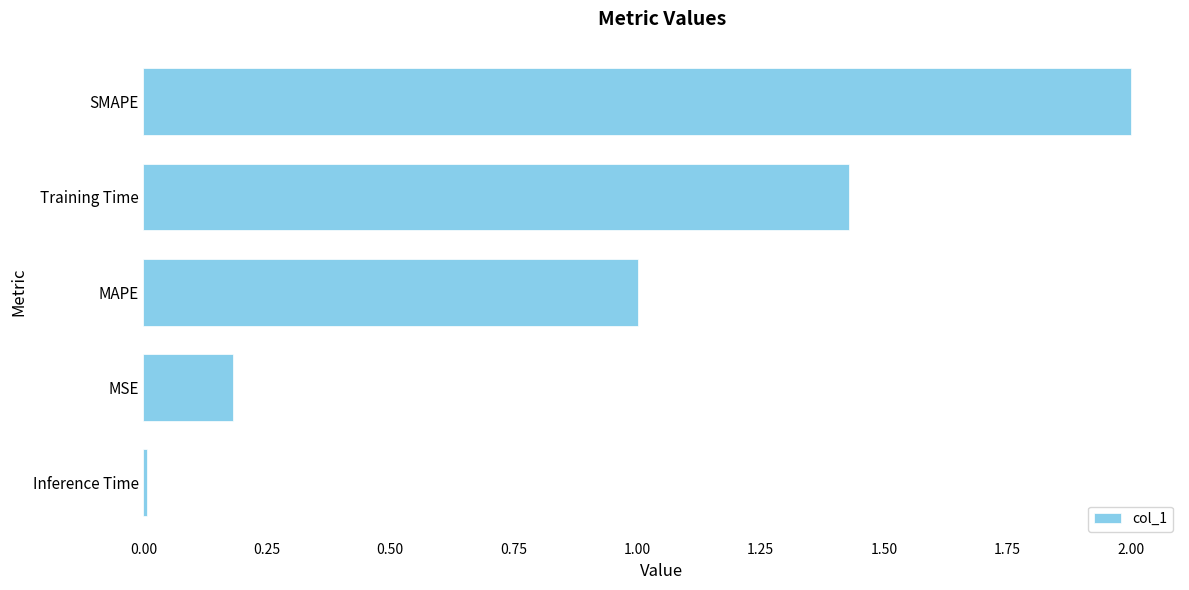

What is the approximate value at MAPE?

1.0